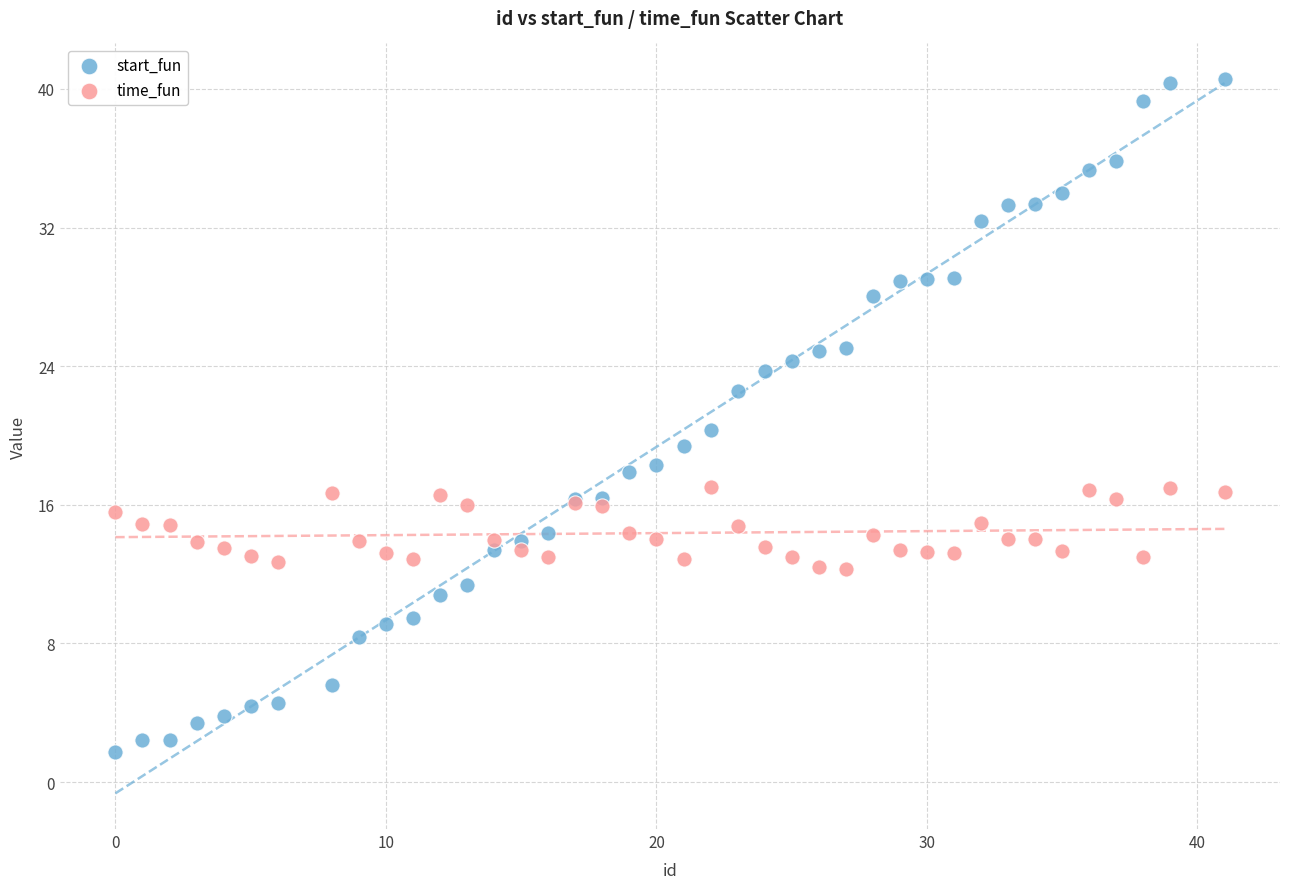

Across all series, what Y value is closest to 21?

20.3